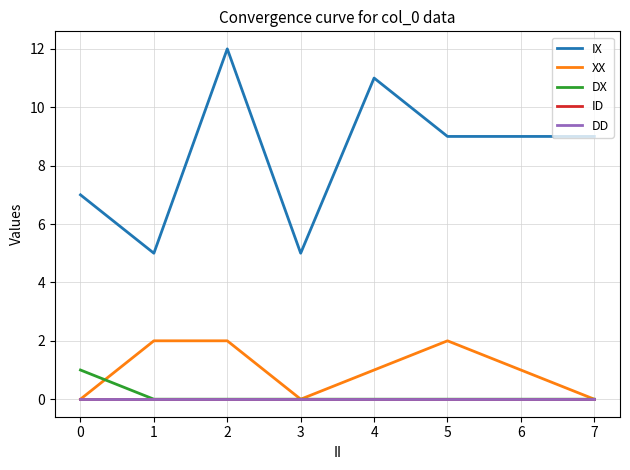

Is it true that XX equals 2 at 5?

True